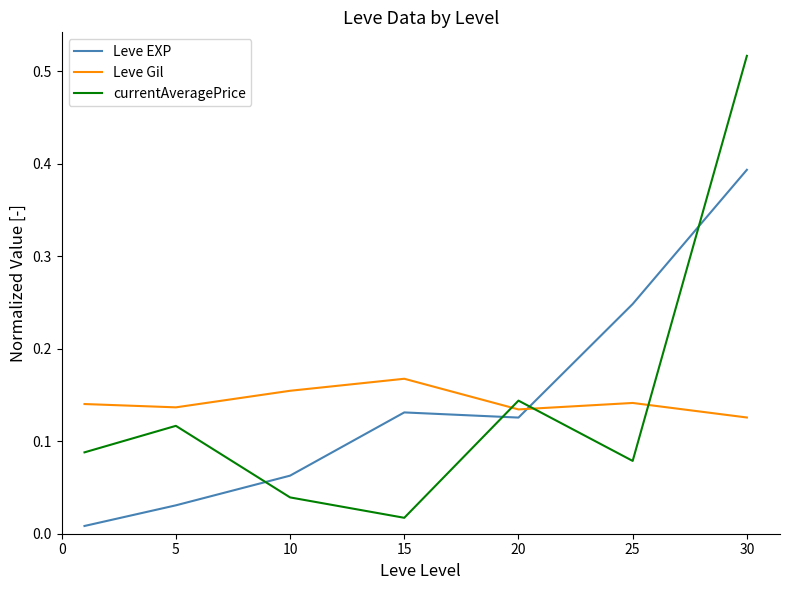

Which series has the largest range (max minus min)?

currentAveragePrice